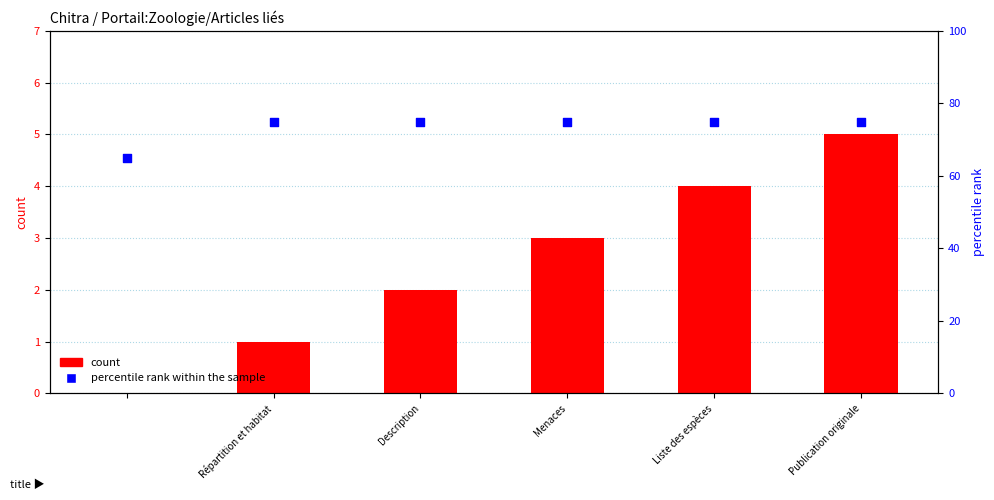

What are all the series names shown in the legend?

count, percentile rank within the sample